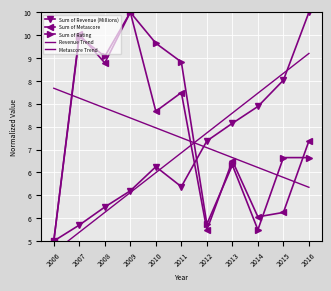

Read the Sum of Rating value at 2008.

9.0